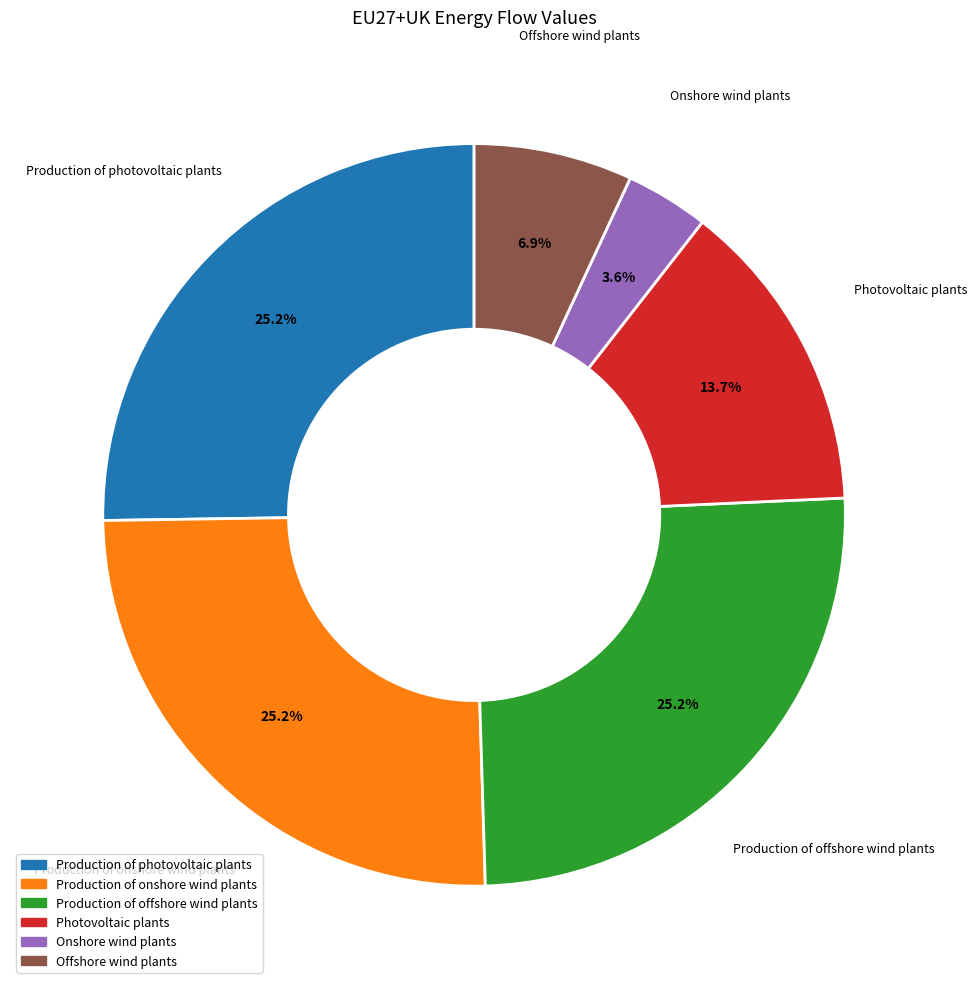

To the nearest percent, what is the combined percentage of Production of photovoltaic plants and Photovoltaic plants?

39%